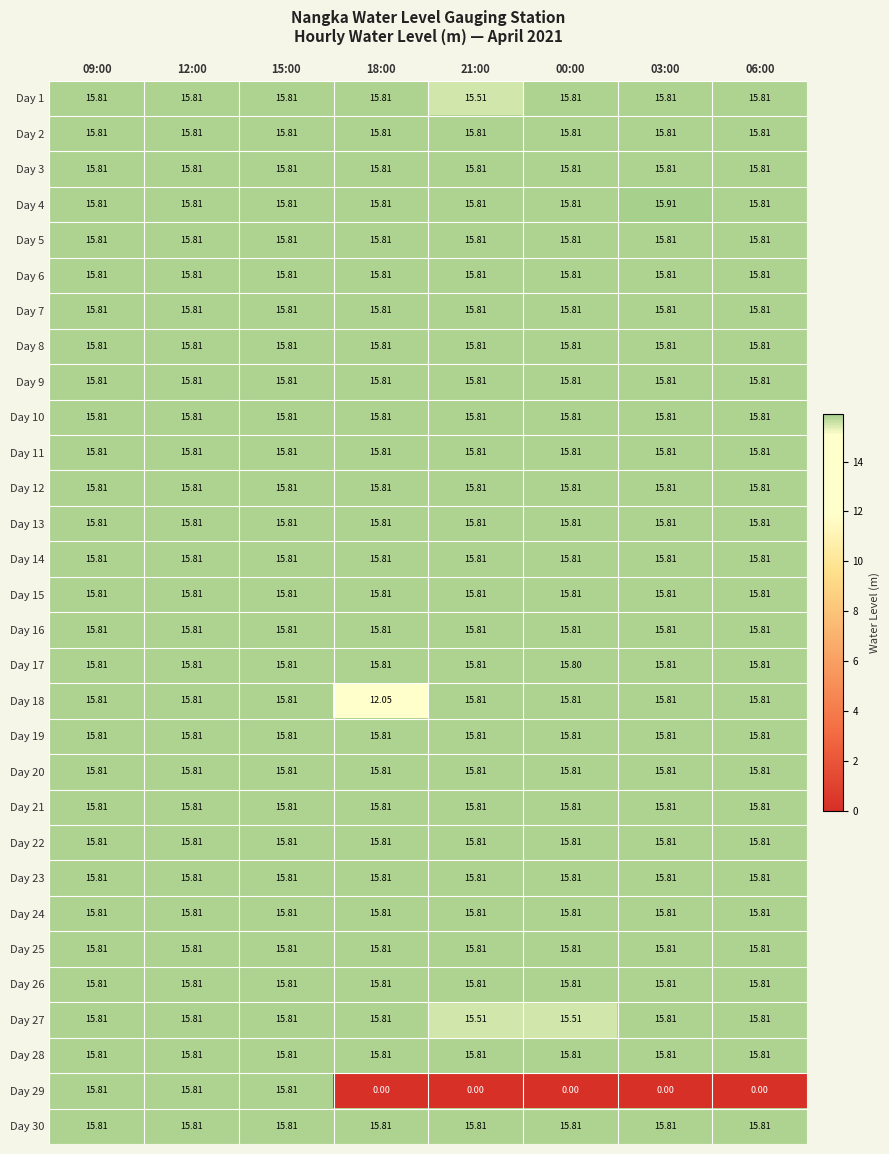

How many categories are shown in the chart?

8